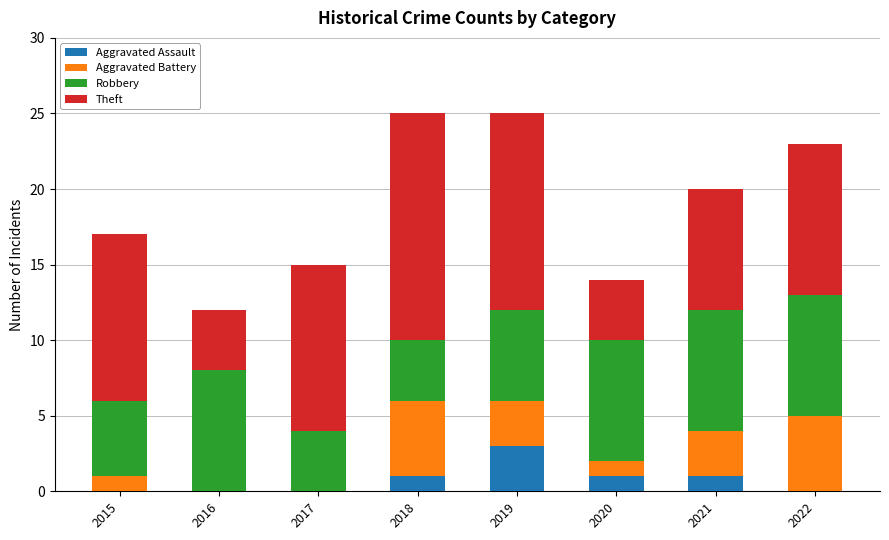

What is the highest value of the Aggravated Assault series?

3